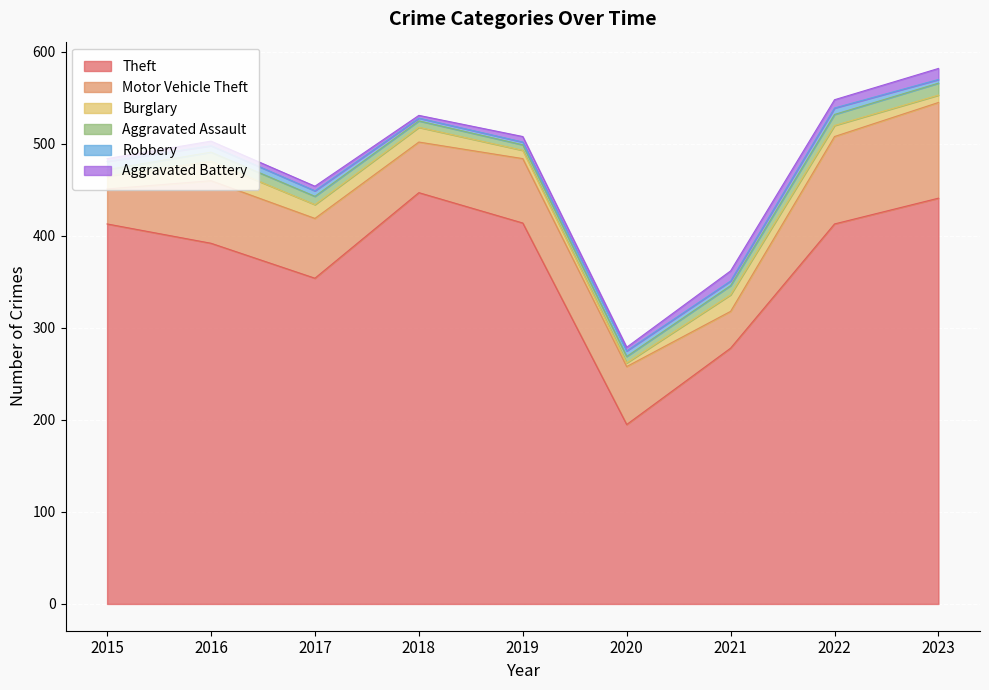

Rank the categories by Aggravated Battery value from highest to lowest.

2023, 2021, 2022, 2019, 2016, 2017, 2020, 2015, 2018